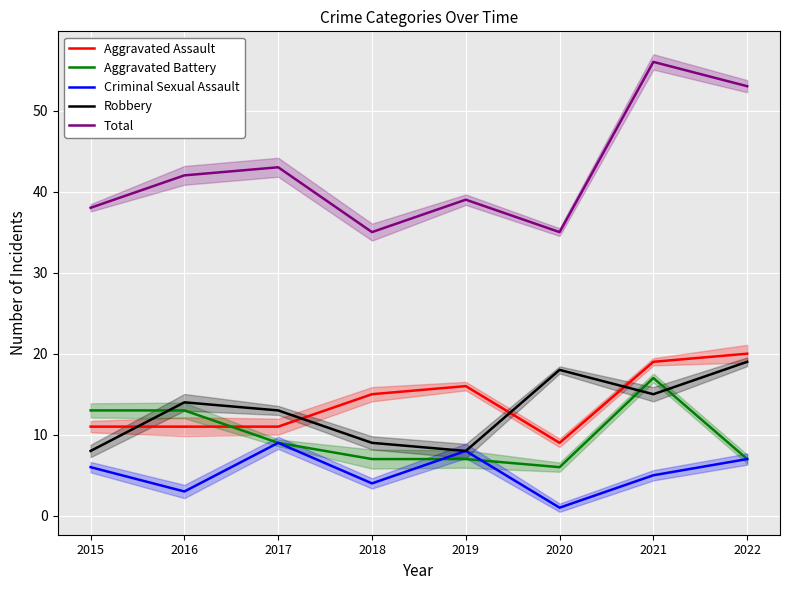

Reading right to left, list all the values displayed in this chart.

Aggravated Assault: 2022=20	2021=19	2020=9	2019=16	2018=15	2017=11	2016=11	2015=11
Aggravated Battery: 2022=7	2021=17	2020=6	2019=7	2018=7	2017=9	2016=13	2015=13
Criminal Sexual Assault: 2022=7	2021=5	2020=1	2019=8	2018=4	2017=9	2016=3	2015=6
Robbery: 2022=19	2021=15	2020=18	2019=8	2018=9	2017=13	2016=14	2015=8
Total: 2022=53	2021=56	2020=35	2019=39	2018=35	2017=43	2016=42	2015=38